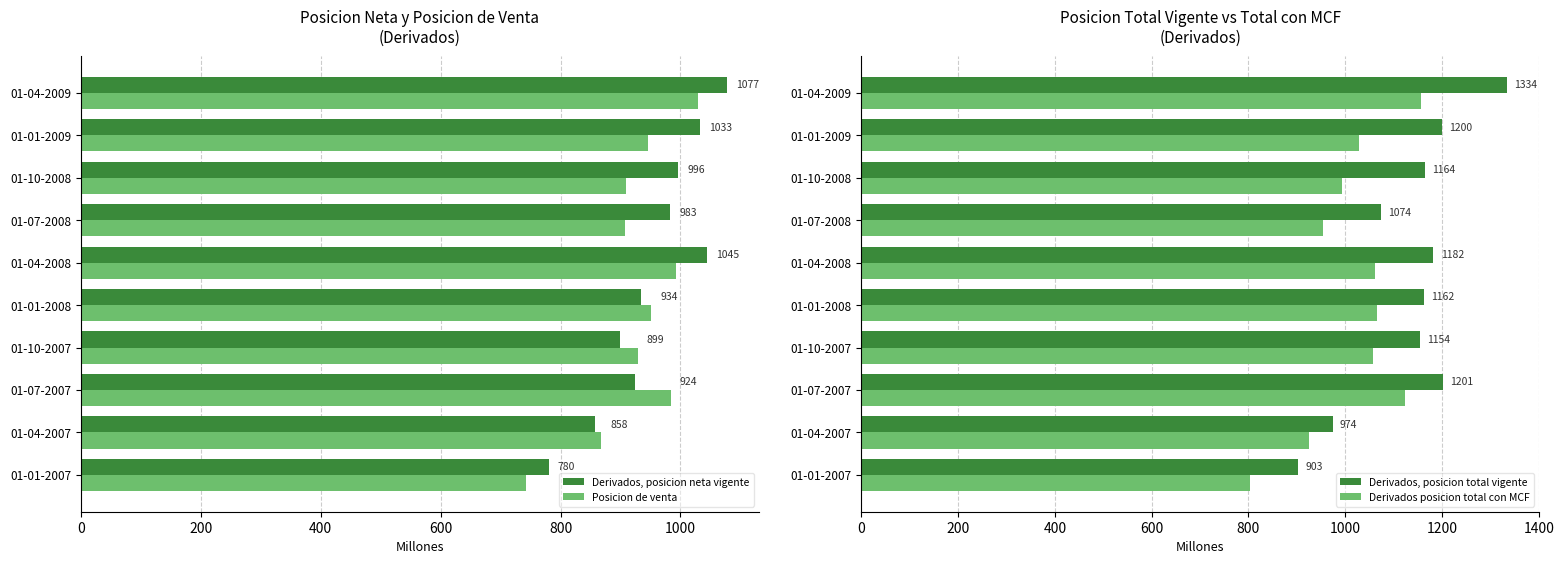

Is the value of Posicion de venta at 01-07-2008 greater than the value of Derivados, posicion neta vigente at 01-07-2008?

No